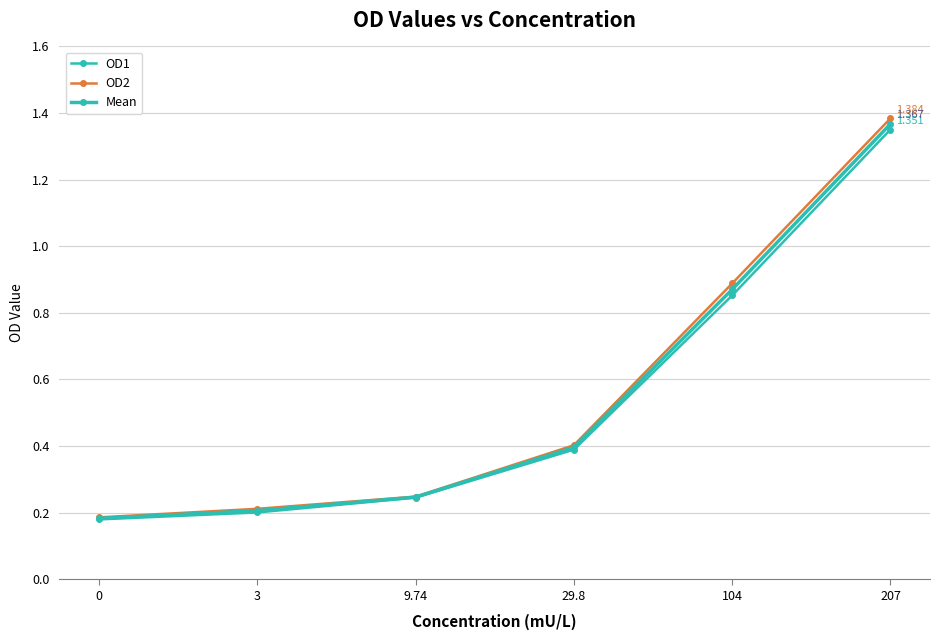

Does the chart display data point markers on the line(s)?

Yes